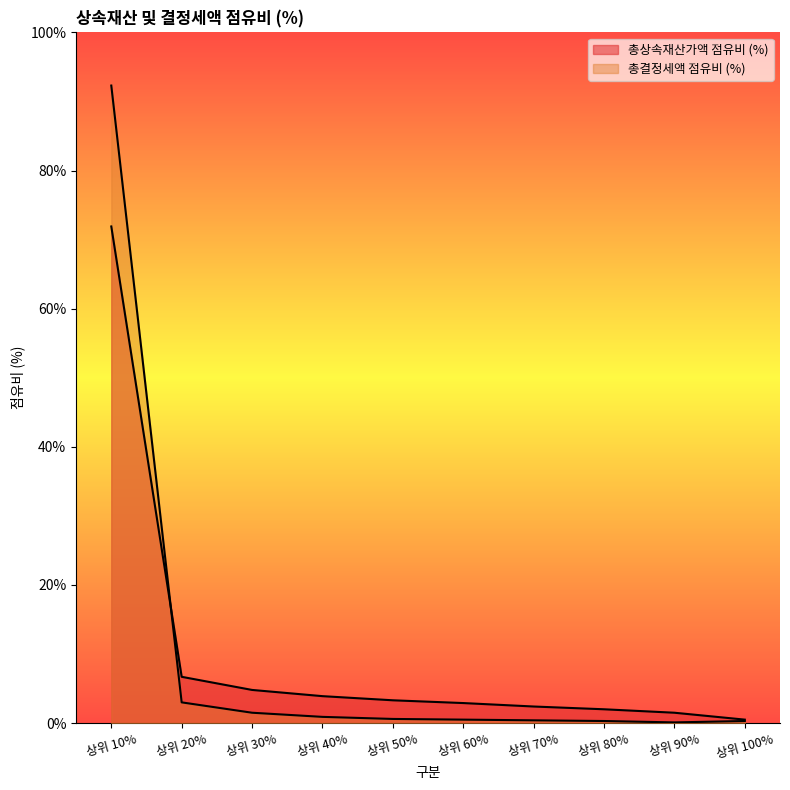

Is the value of 총상속재산가액 점유비 (%) at 상위 50% greater than the value of 총결정세액 점유비 (%) at 상위 100%?

Yes